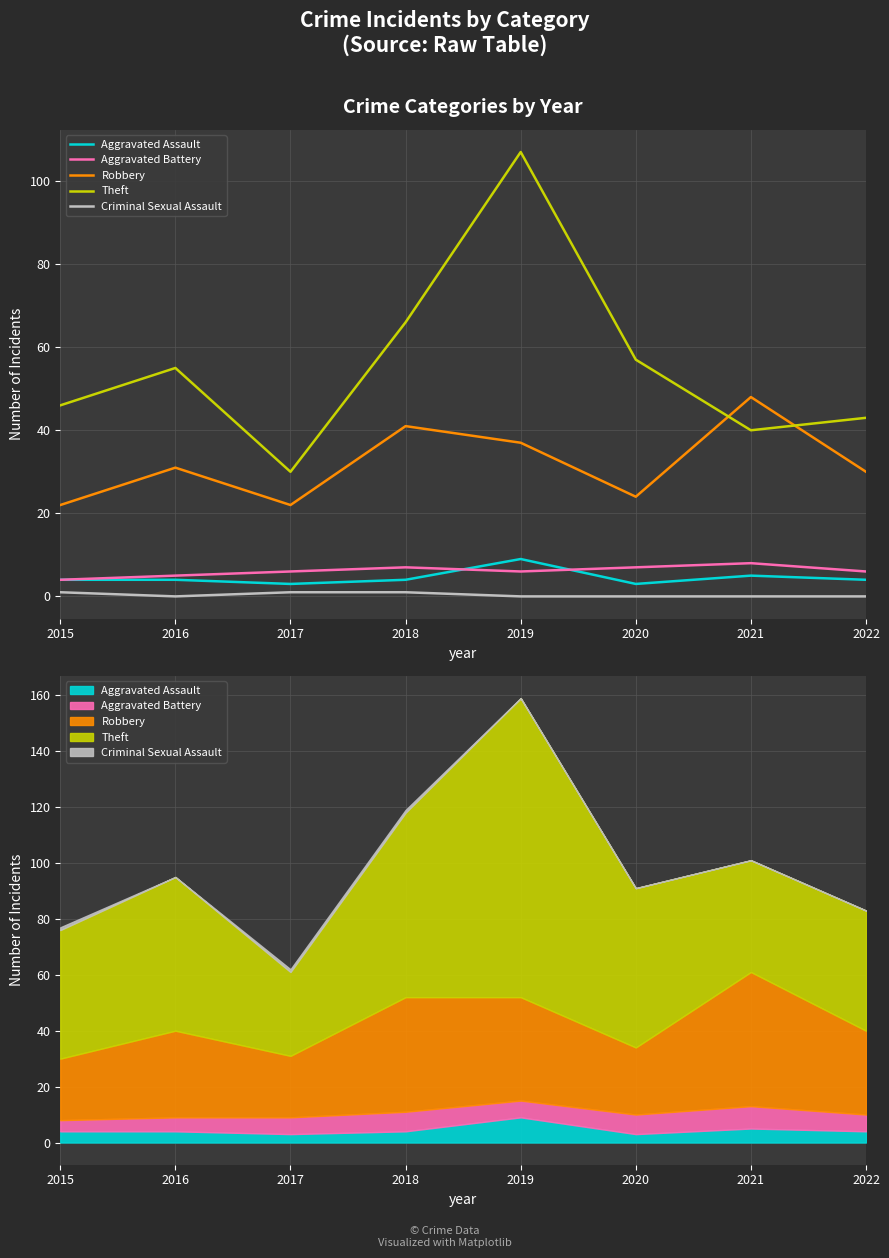

How many values in the Aggravated Assault series exceed 4?

2